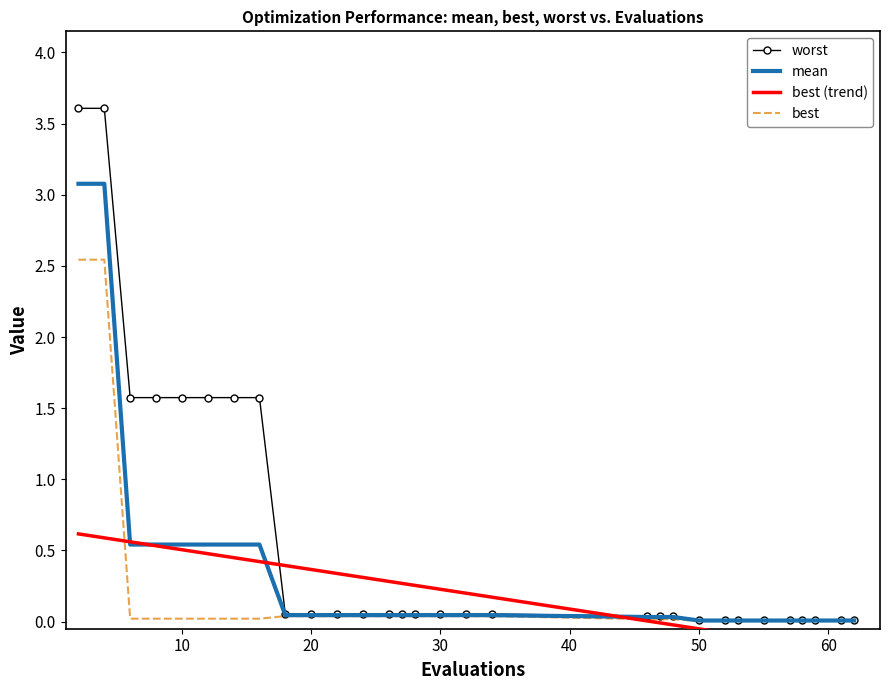

How many intersections are there between best (trend) and best?

2